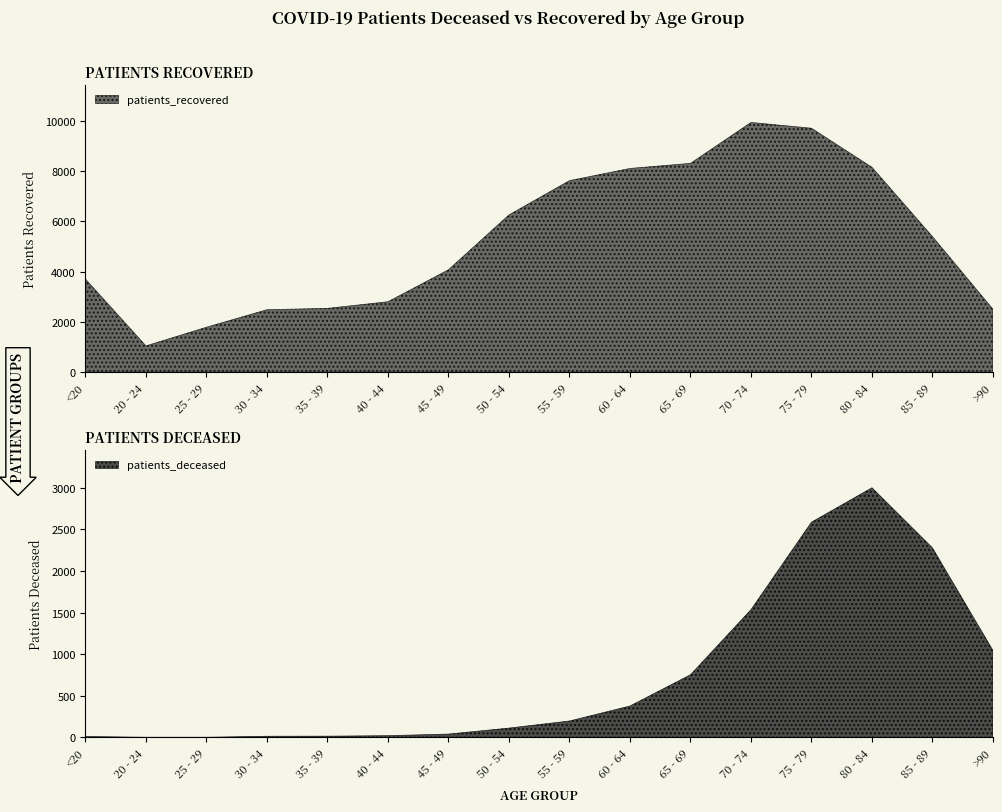

True or false: patients_deceased and patients_recovered cross at least once.

False